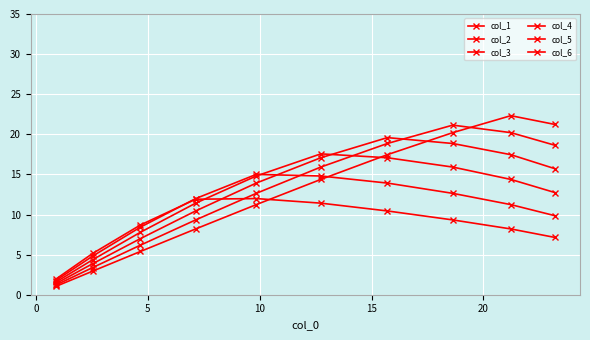

How many values in the col_4 series exceed 14?

5